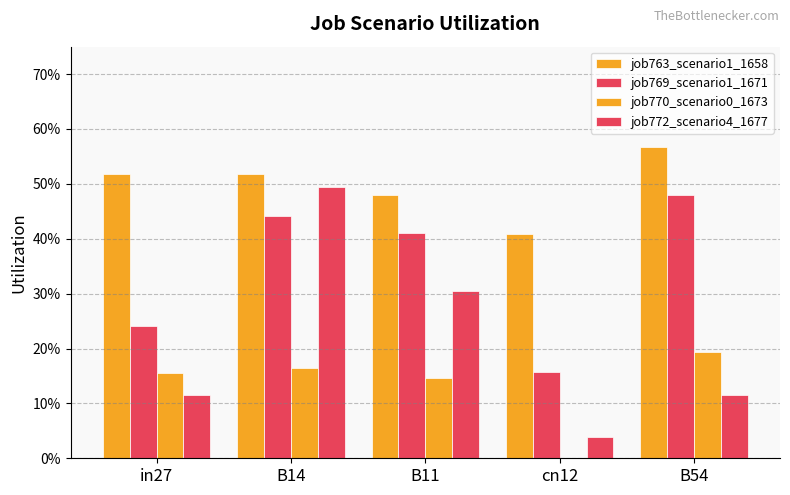

Which series has the largest range (max minus min)?

job772_scenario4_1677